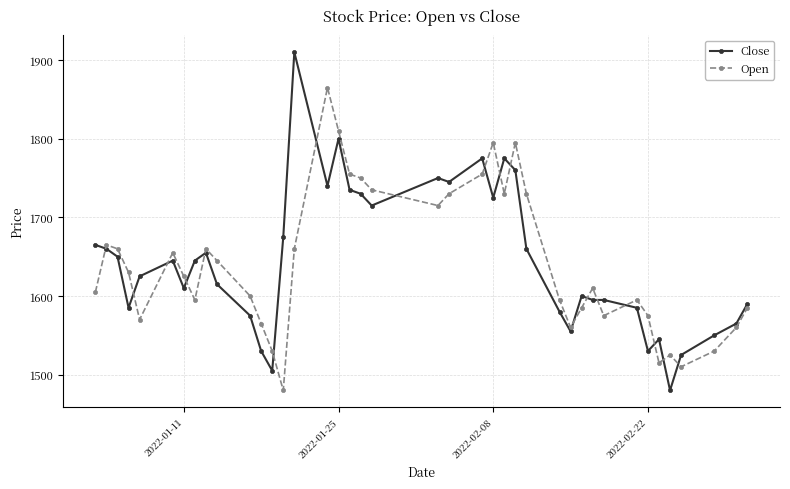

Which series has the widest spread of values?

Close